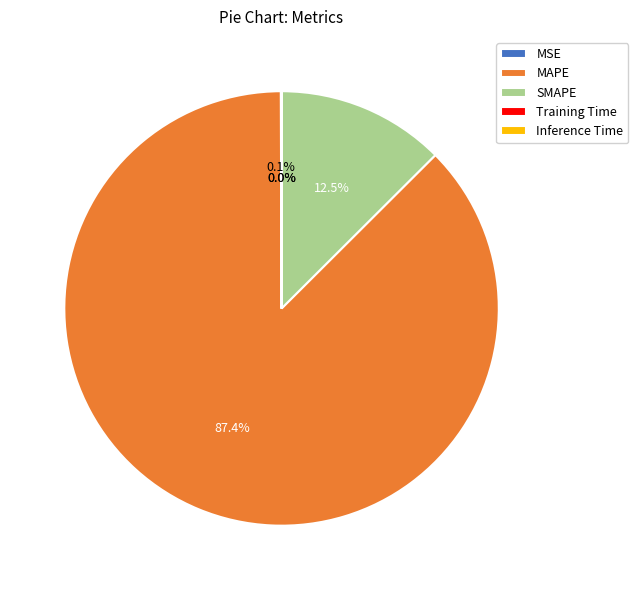

Is it true that MAPE is 87% of the pie?

True